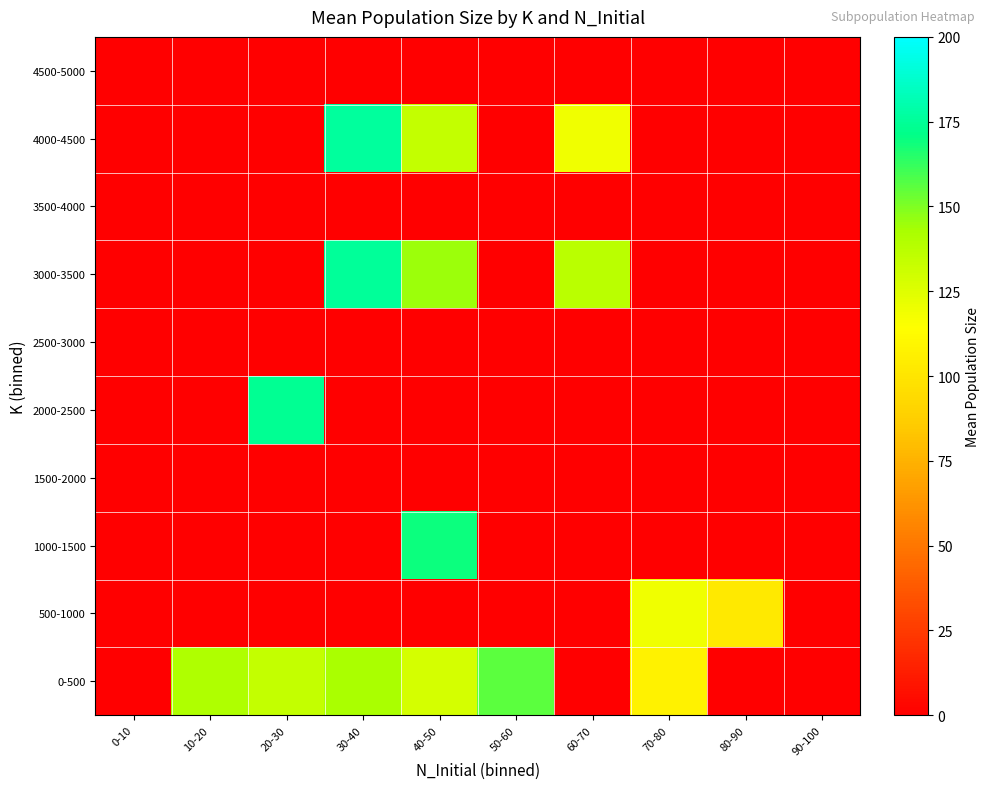

At 70-80, list the series in order from largest to smallest.

500-1000, 0-500, 1000-1500, 1500-2000, 2000-2500, 2500-3000, 3000-3500, 3500-4000, 4000-4500, 4500-5000